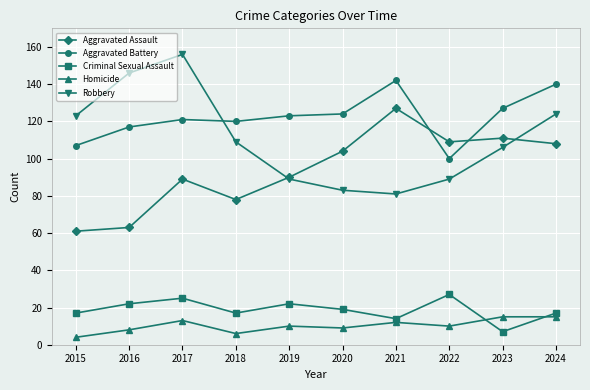

At 2020, list the series in order from smallest to largest.

Homicide, Criminal Sexual Assault, Robbery, Aggravated Assault, Aggravated Battery